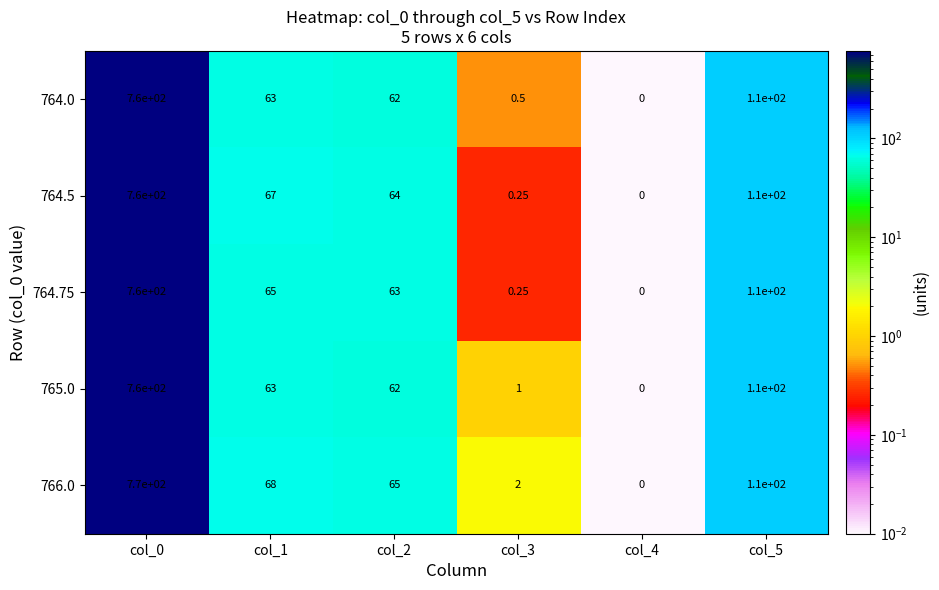

Is the value of 764.75 at col_1 greater than the value of 766.0 at col_3?

Yes